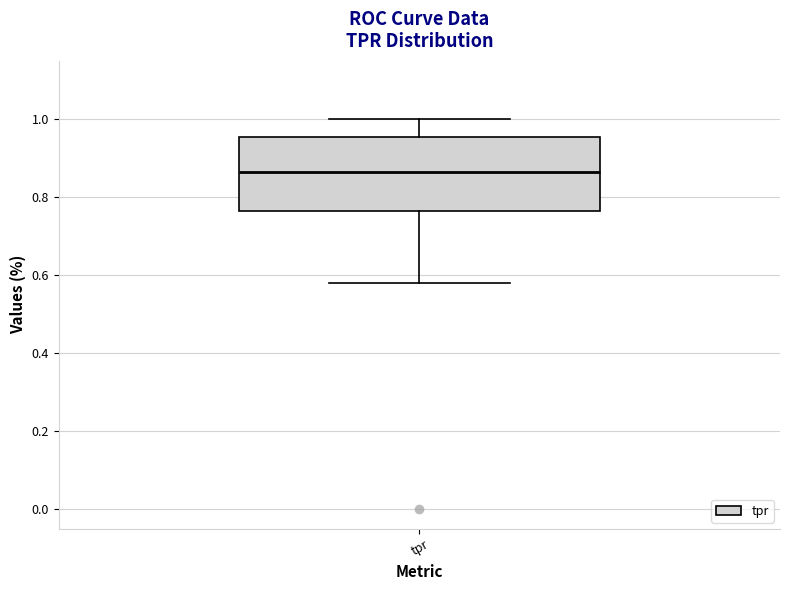

Where is the lower edge of the box for tpr on the y-axis? The values are not printed on the chart, so give them approximately, as read against the axis.

0.76